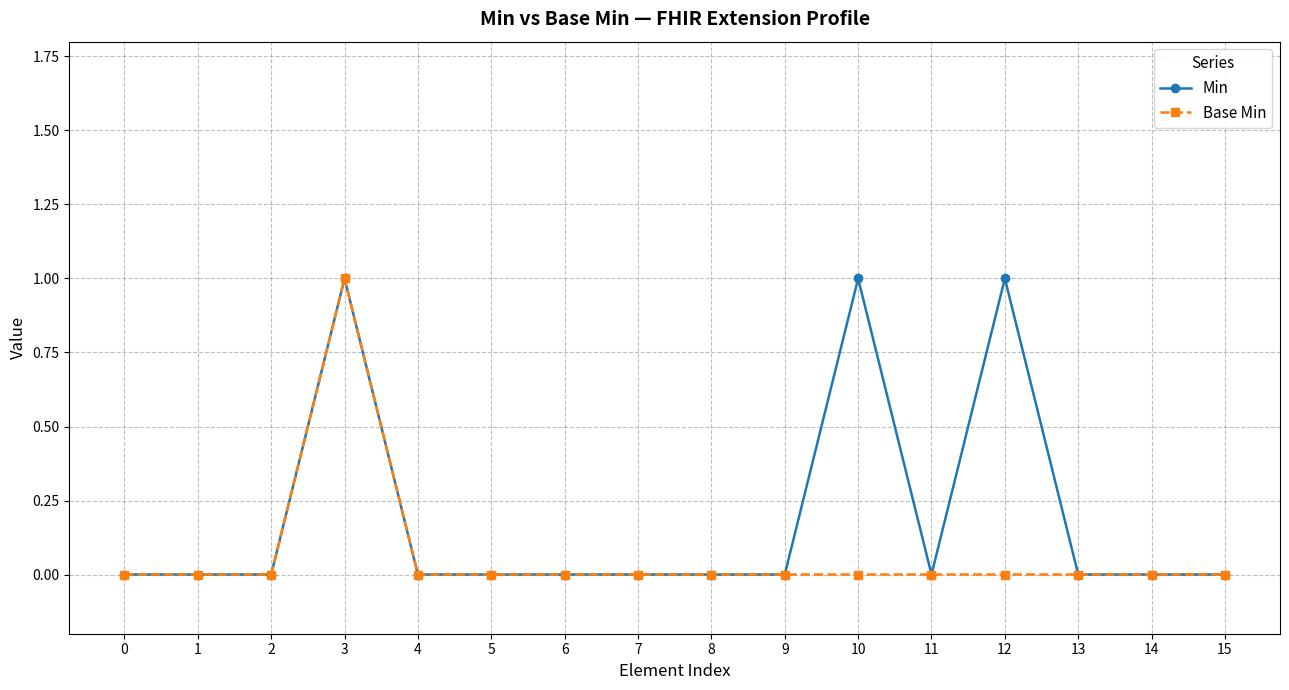

Is it true that Base Min equals 0 at 8?

True